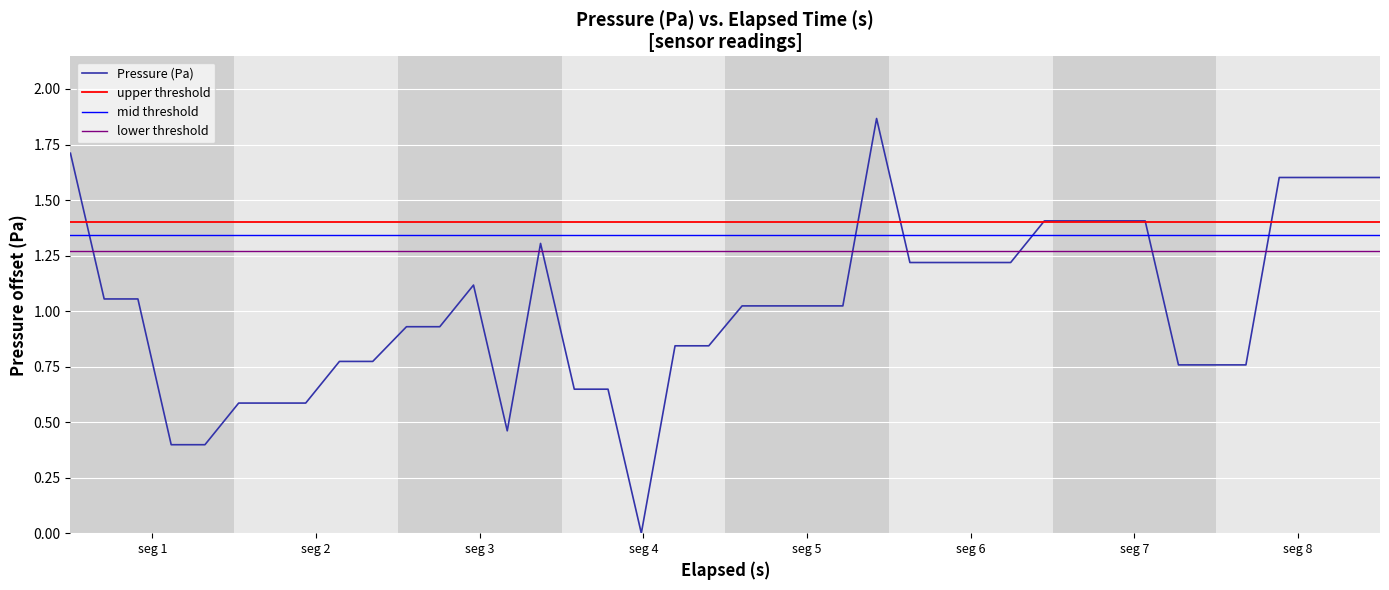

Where does the data first go above 1?

seg 1